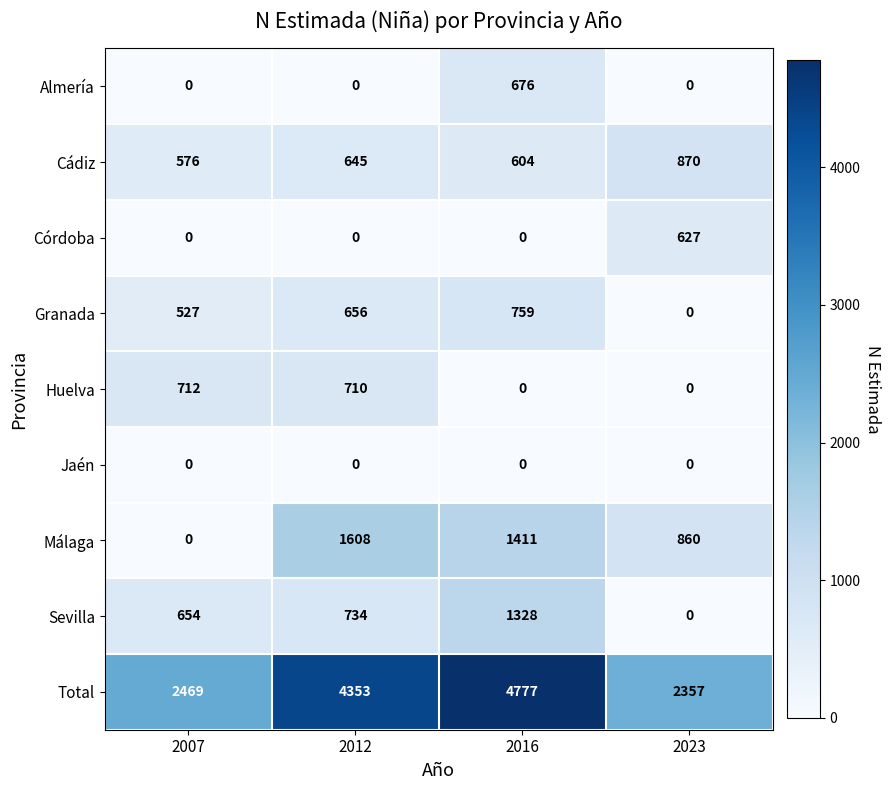

What is the total value across all series at 2016?

9555